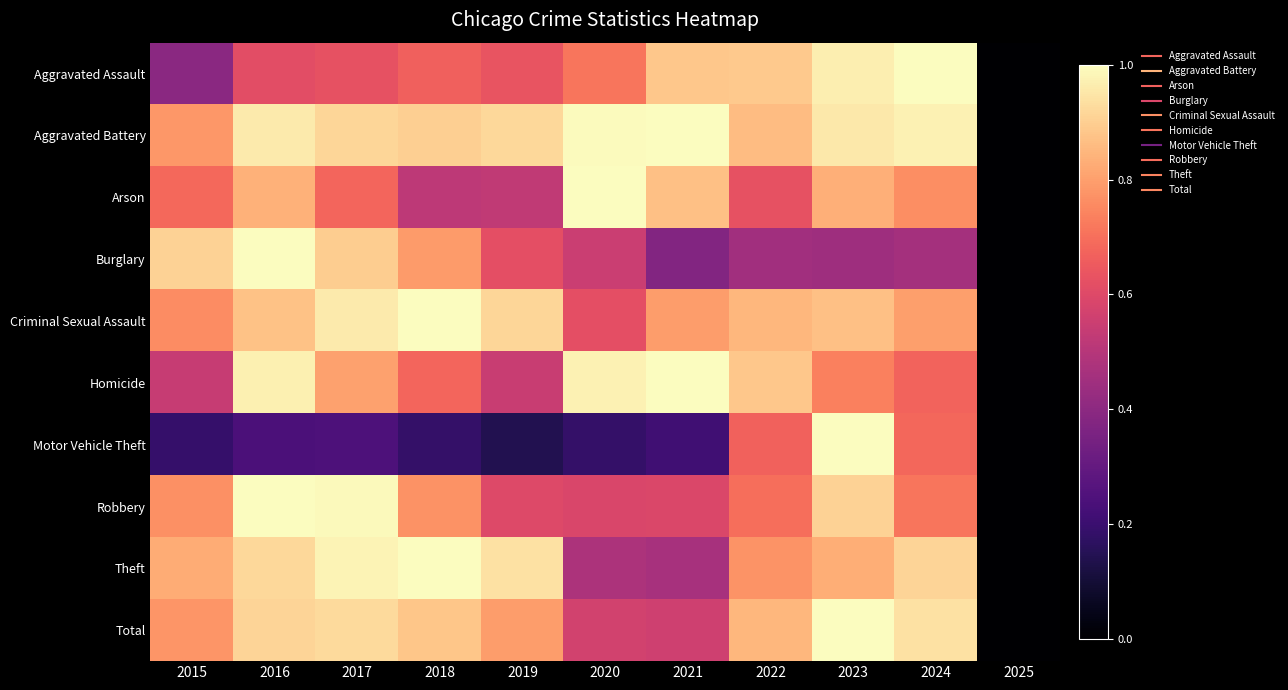

Reading left to right, what are all the values shown in this chart?

Aggravated Assault: 2015=0.4	2016=0.6	2017=0.6	2018=0.7	2019=0.6	2020=0.7	2021=0.9	2022=0.9	2023=1.0	2024=1.0	2025=0.0
Aggravated Battery: 2015=0.8	2016=1.0	2017=0.9	2018=0.9	2019=0.9	2020=1.0	2021=1.0	2022=0.9	2023=1.0	2024=1.0	2025=0.0
Arson: 2015=0.7	2016=0.8	2017=0.7	2018=0.5	2019=0.5	2020=1.0	2021=0.9	2022=0.6	2023=0.8	2024=0.8	2025=0.0
Burglary: 2015=0.9	2016=1.0	2017=0.9	2018=0.8	2019=0.6	2020=0.5	2021=0.4	2022=0.5	2023=0.4	2024=0.5	2025=0.0
Criminal Sexual Assault: 2015=0.8	2016=0.9	2017=1.0	2018=1.0	2019=0.9	2020=0.6	2021=0.8	2022=0.9	2023=0.9	2024=0.8	2025=0.0
Homicide: 2015=0.5	2016=1.0	2017=0.8	2018=0.7	2019=0.5	2020=1.0	2021=1.0	2022=0.9	2023=0.7	2024=0.7	2025=0.0
Motor Vehicle Theft: 2015=0.2	2016=0.2	2017=0.2	2018=0.2	2019=0.1	2020=0.2	2021=0.2	2022=0.7	2023=1.0	2024=0.7	2025=0.0
Robbery: 2015=0.8	2016=1.0	2017=1.0	2018=0.8	2019=0.6	2020=0.6	2021=0.6	2022=0.7	2023=0.9	2024=0.7	2025=0.0
Theft: 2015=0.8	2016=0.9	2017=1.0	2018=1.0	2019=0.9	2020=0.5	2021=0.5	2022=0.8	2023=0.8	2024=0.9	2025=0.0
Total: 2015=0.8	2016=0.9	2017=0.9	2018=0.9	2019=0.8	2020=0.6	2021=0.6	2022=0.9	2023=1.0	2024=0.9	2025=0.0